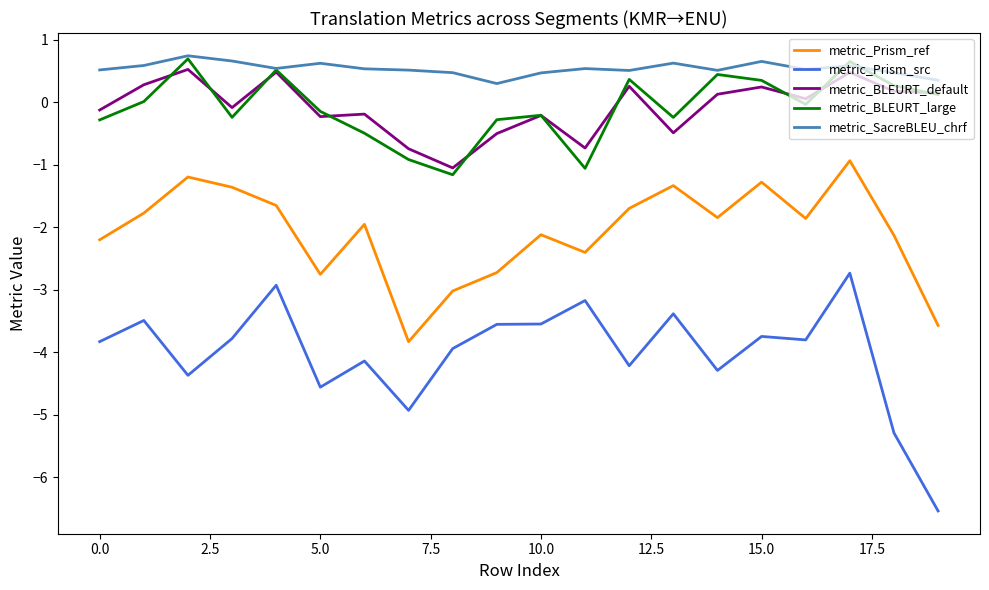

True or false: metric_Prism_ref and metric_BLEURT_default cross at least once.

False